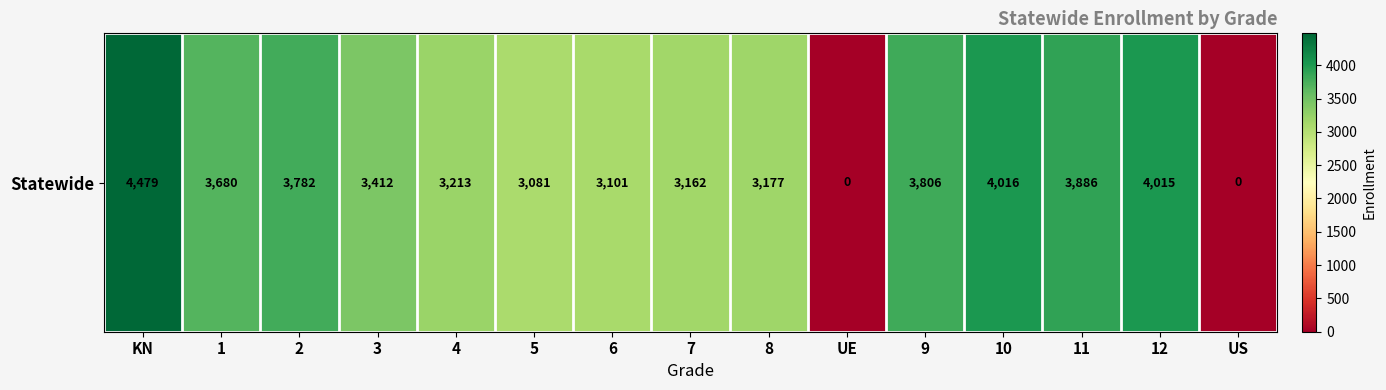

What is the average value?

3121